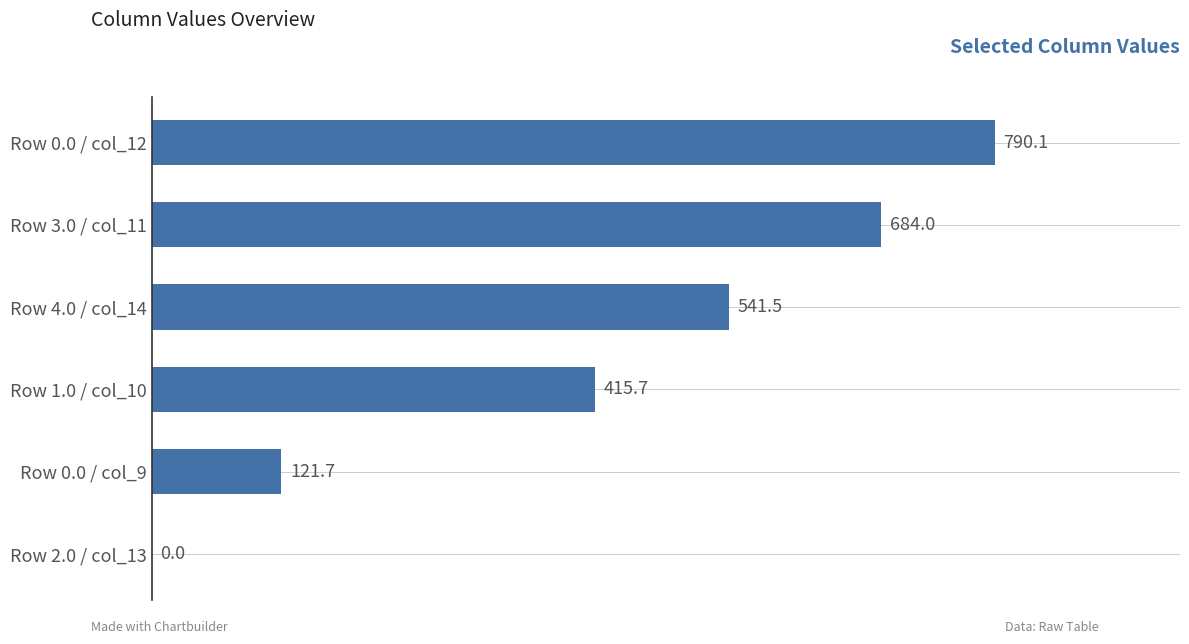

How many positive values are there?

5